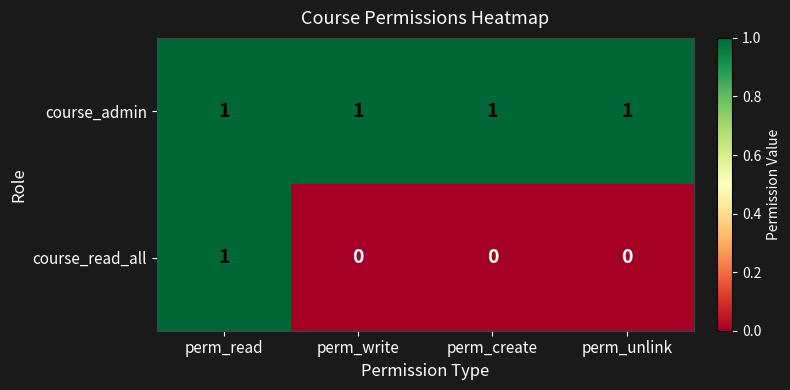

Reading left to right, transcribe all the data shown in this chart.

course_admin: perm_read=1	perm_write=1	perm_create=1	perm_unlink=1
course_read_all: perm_read=1	perm_write=0	perm_create=0	perm_unlink=0